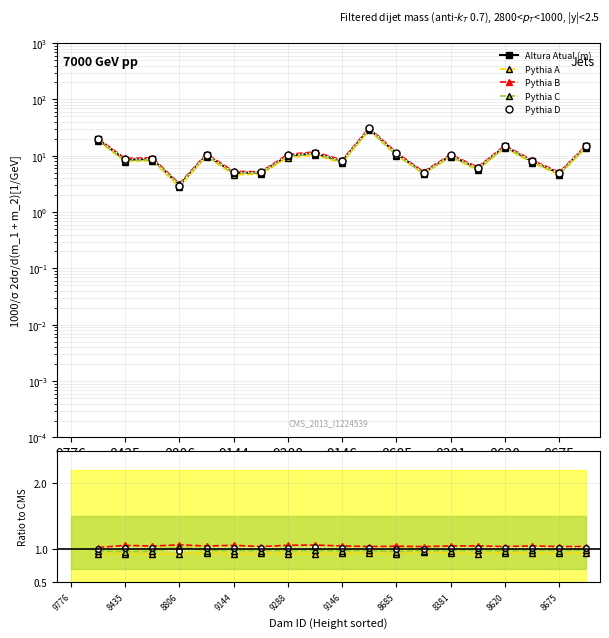

What is the approximate value of Pythia D at 8675?

1.0